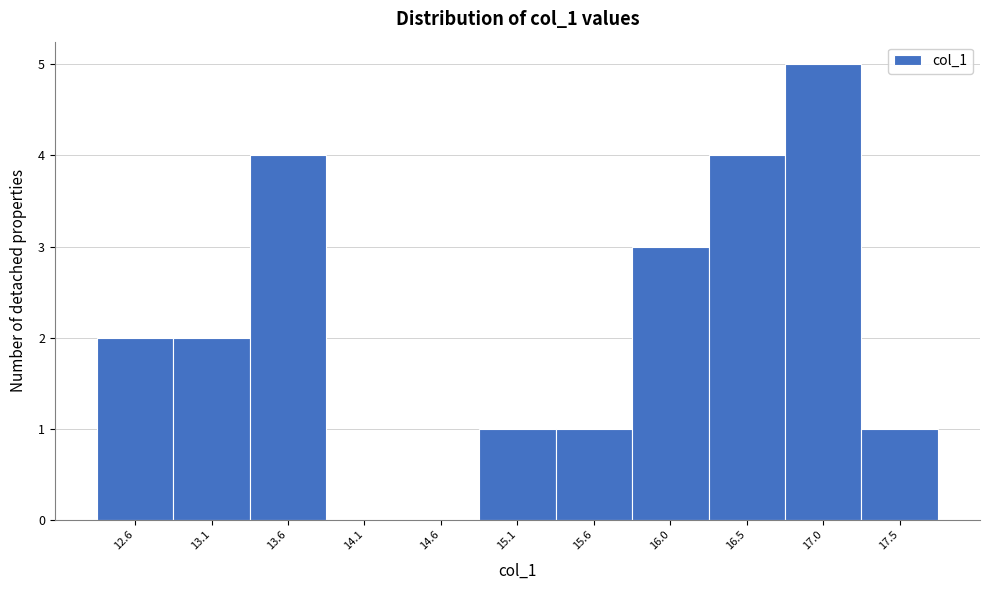

Reading left to right, transcribe all the data shown in this chart.

12.6=2	13.1=2	13.6=4	14.1=0	14.6=0	15.1=1	15.6=1	16.0=3	16.5=4	17.0=5	17.5=1